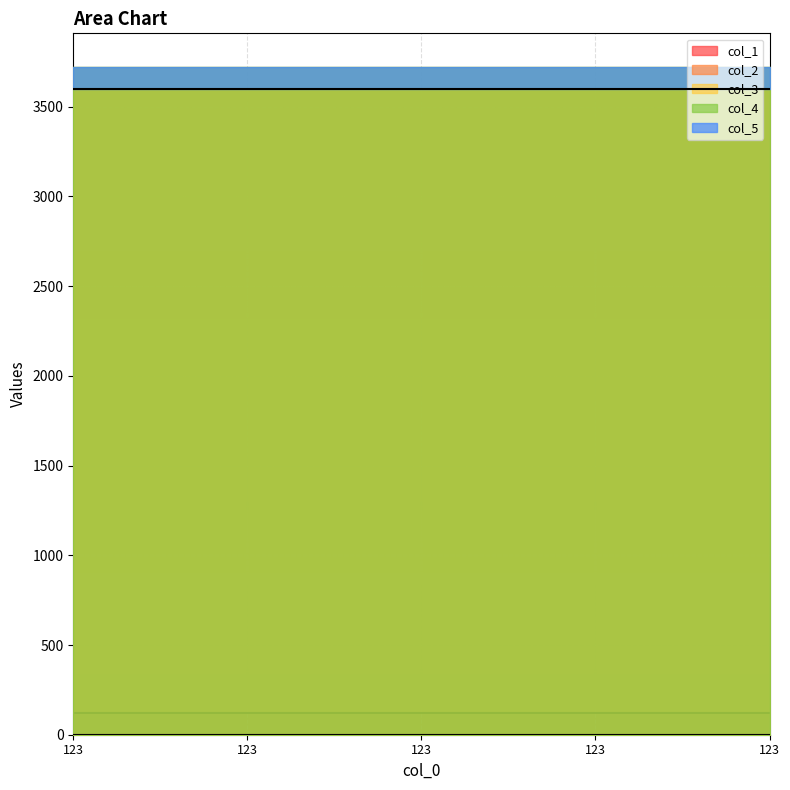

True or false: col_4_line and col_1_line intersect in this chart.

False